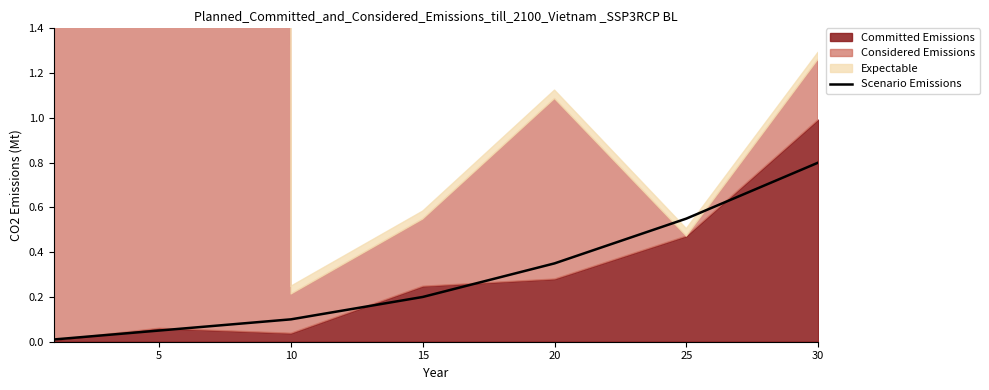

How many categories are shown in the chart?

7